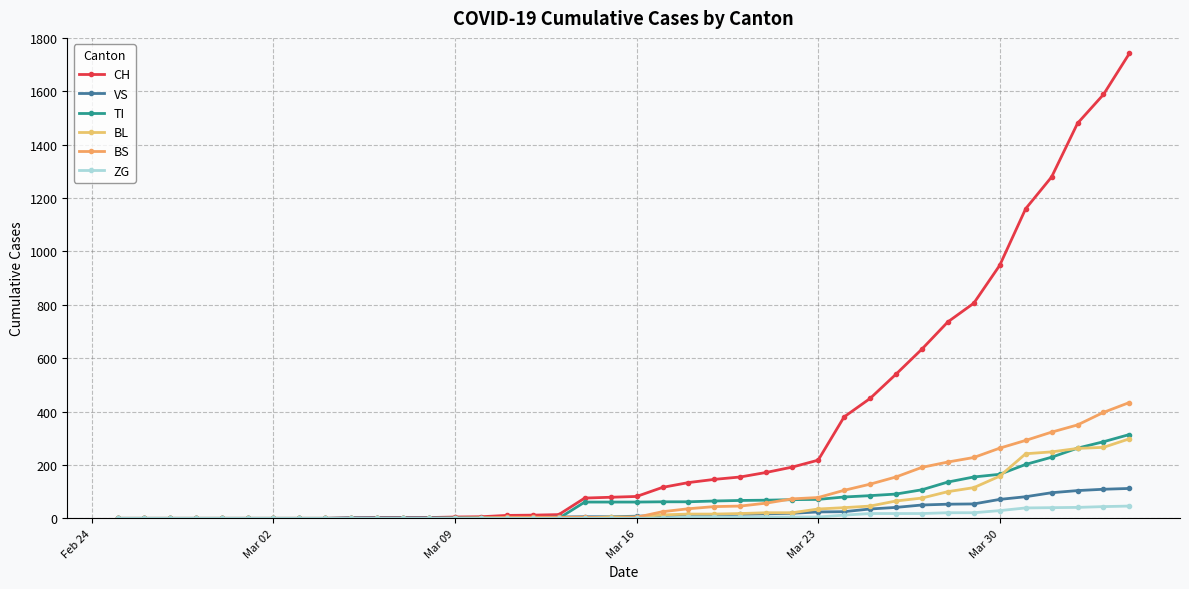

What is the average value of the TI series?

69